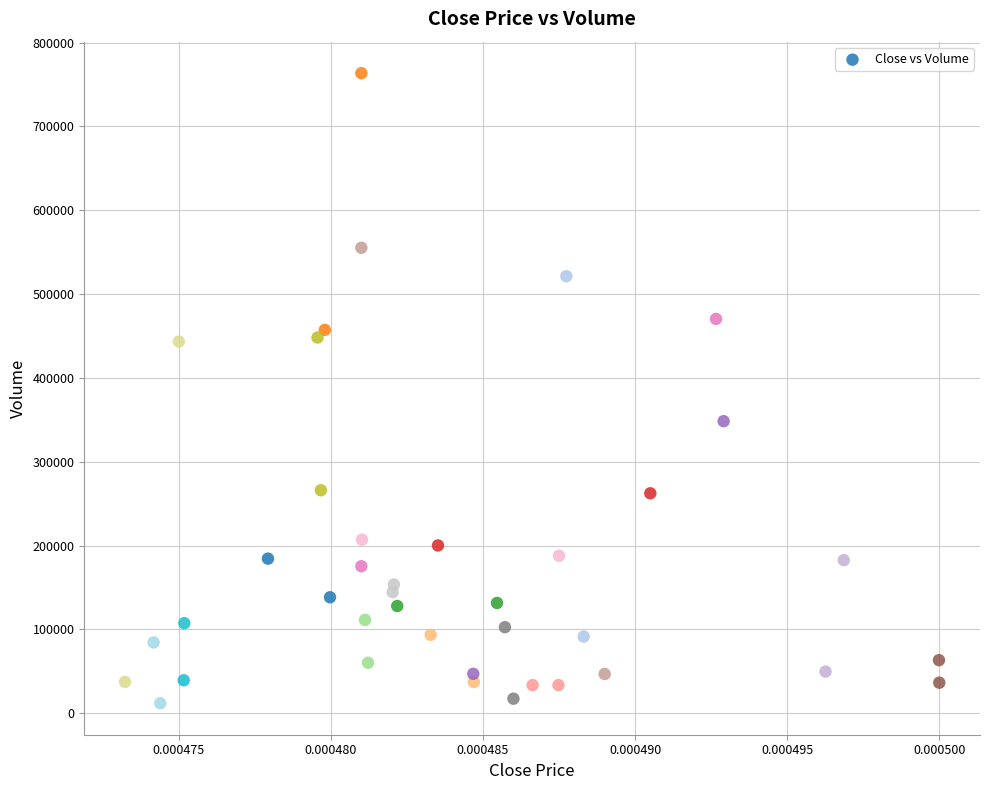

What Y value in the scatter plot is closest to 387729?

348391.7